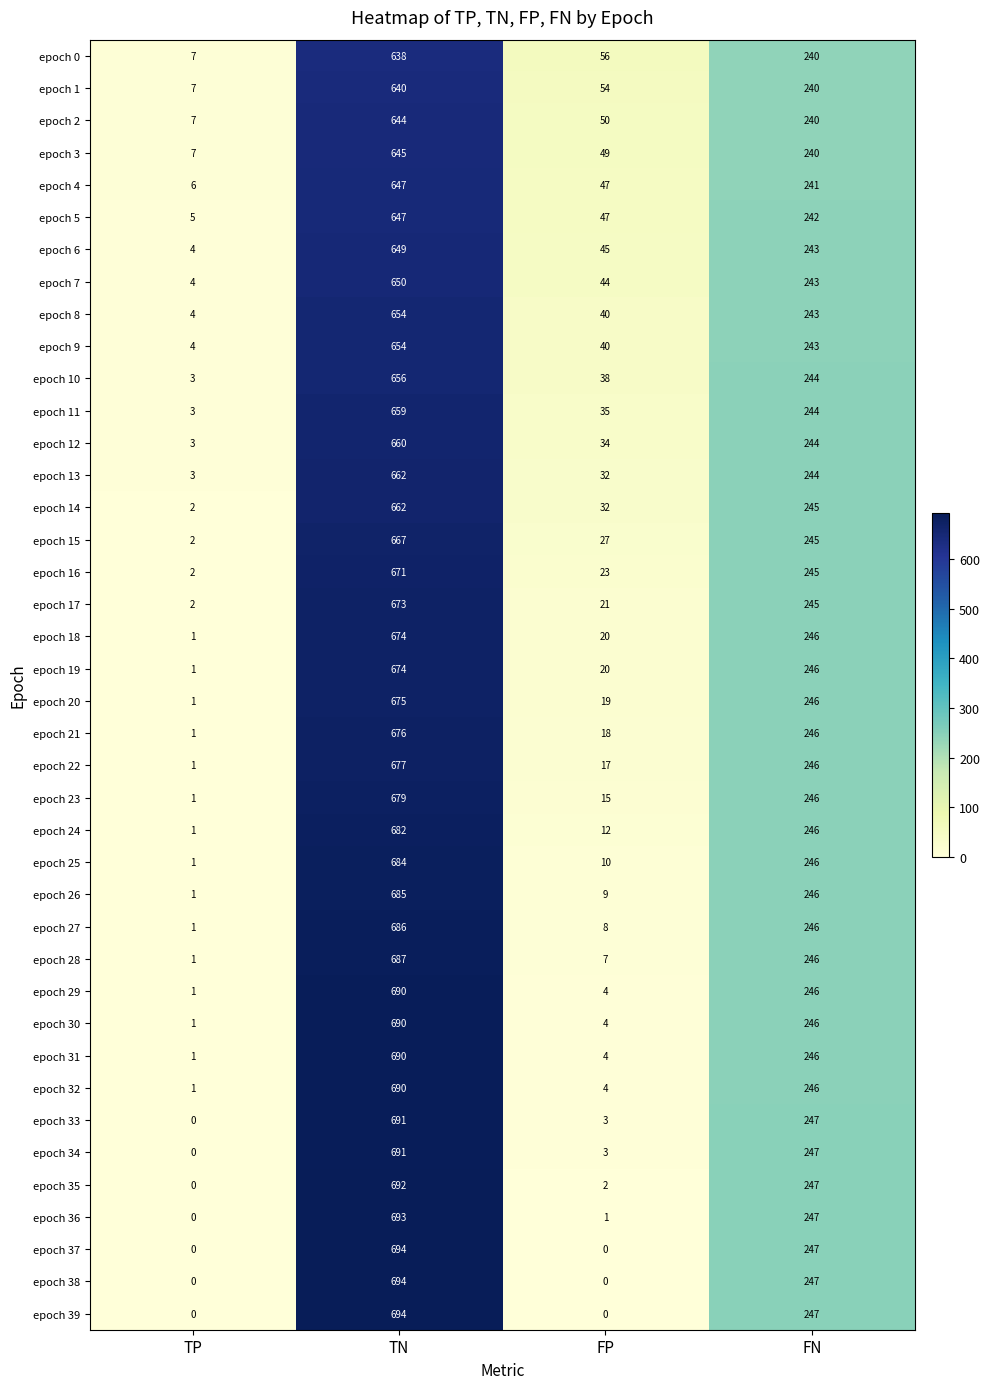

Where does the epoch 10 series first go above 244?

TN